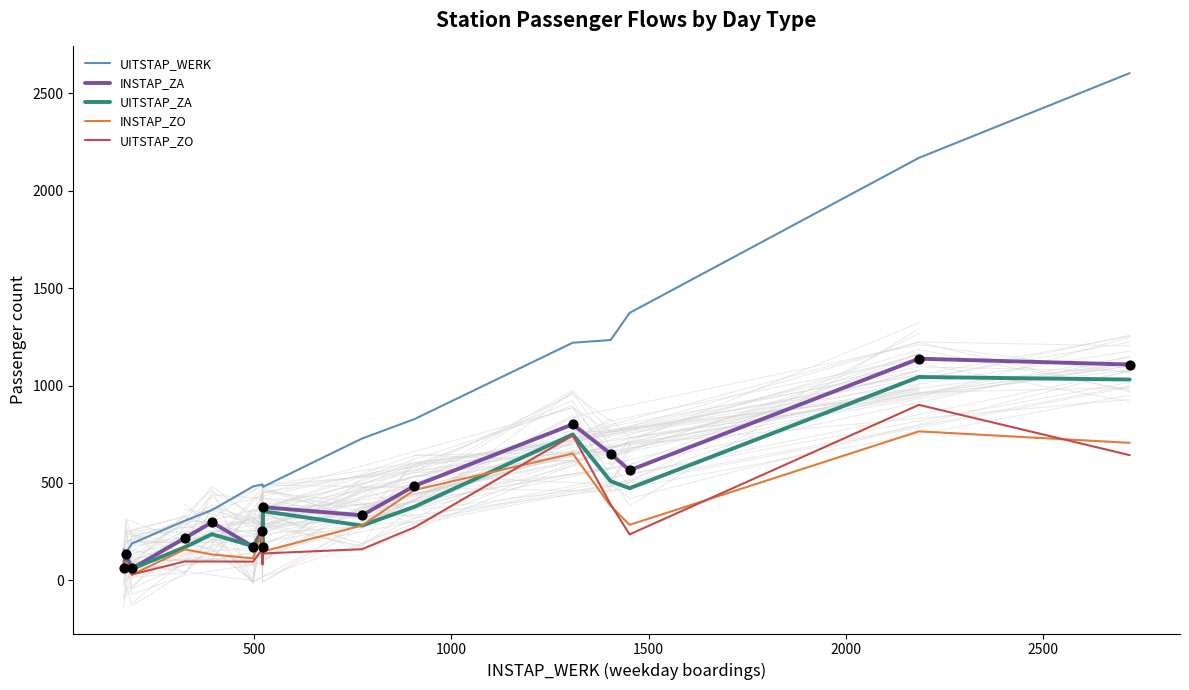

Which series contains the highest Y value?

UITSTAP_WERK